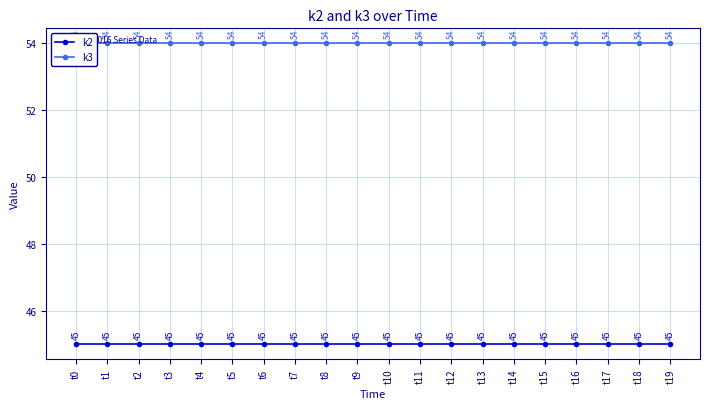

What value does the k3 series have at t19?

54